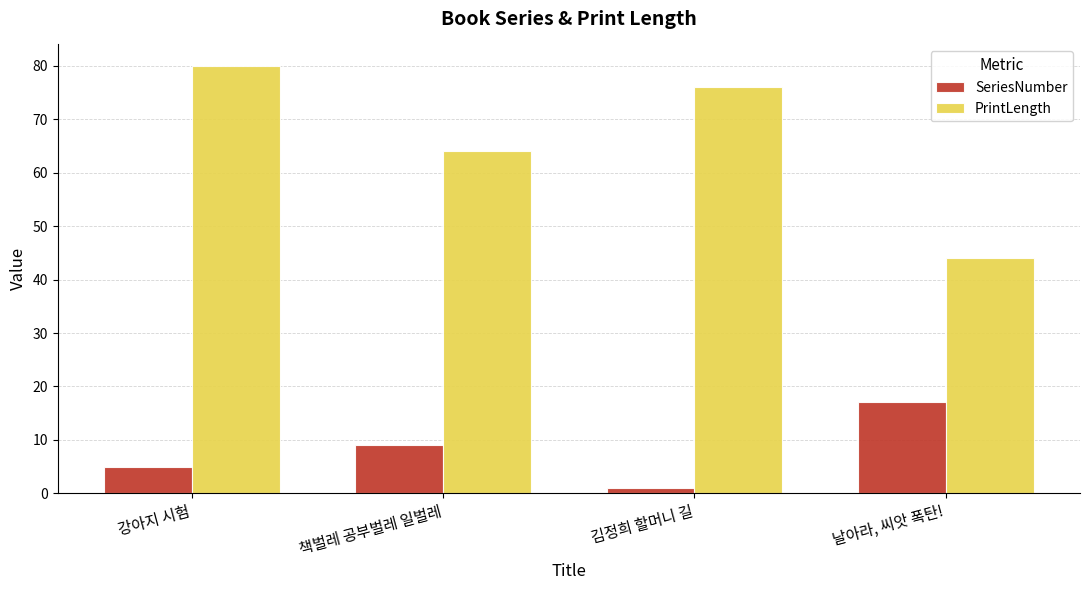

How many groups of bars are there?

4